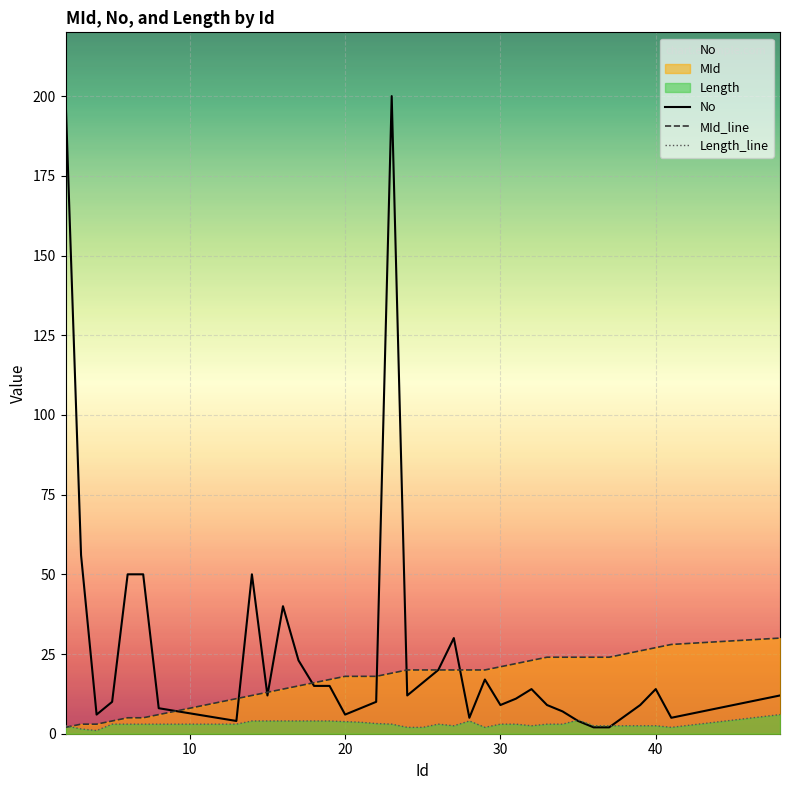

What is the average value of the MId_line series?

17.1